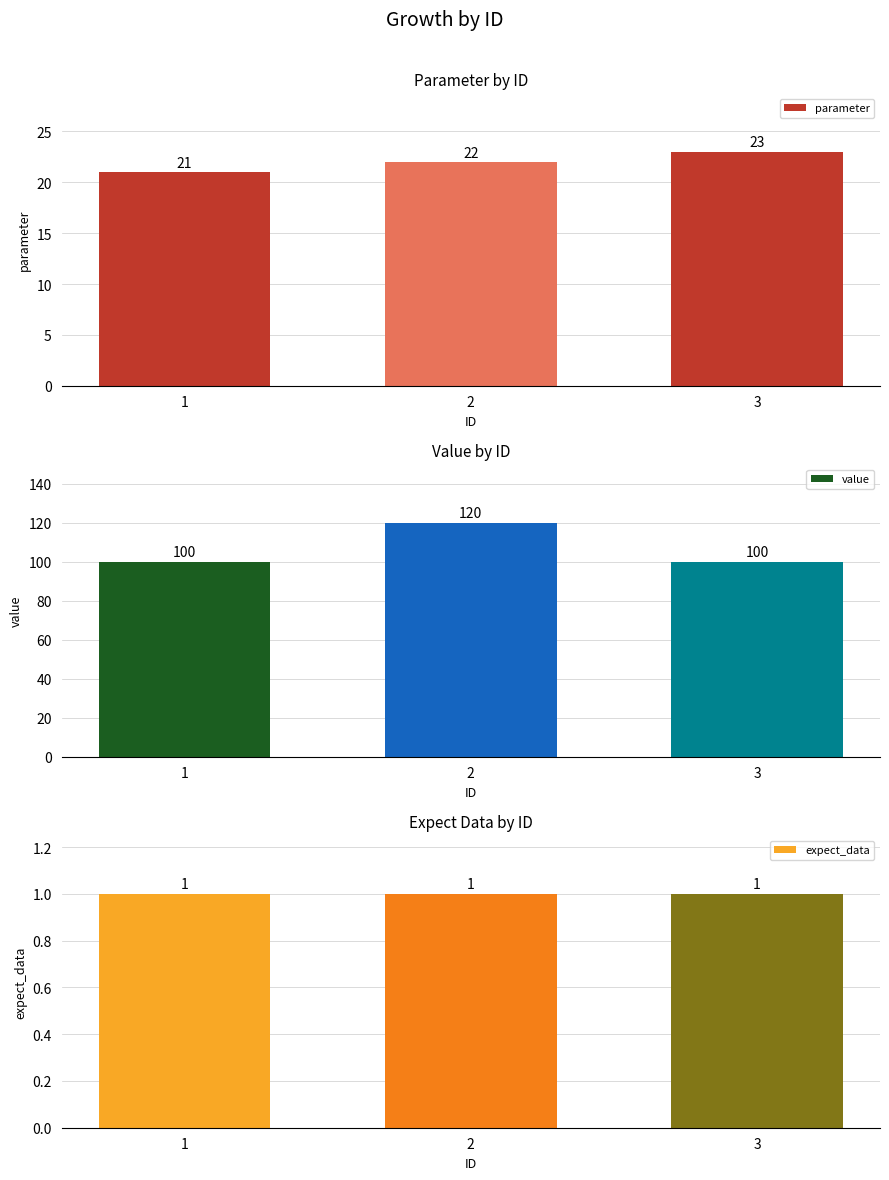

Reading left to right, what are all the values shown in this chart?

parameter: 1=21	2=22	3=23
value: 1=100	2=120	3=100
expect_data: 1=1	2=1	3=1